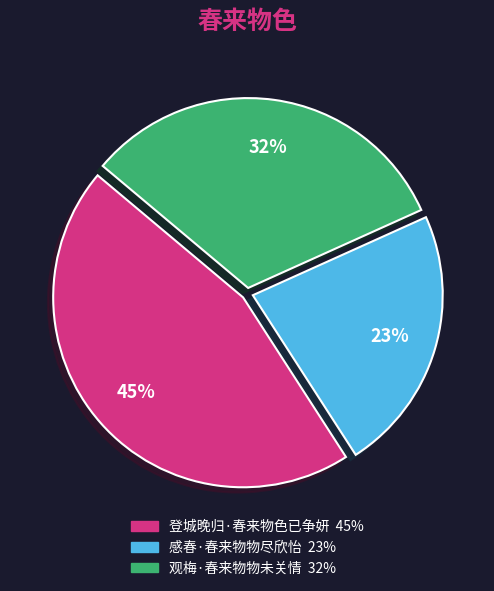

What percentage is the 感春·春来物物尽欣怡 slice, to the nearest percent?

23%